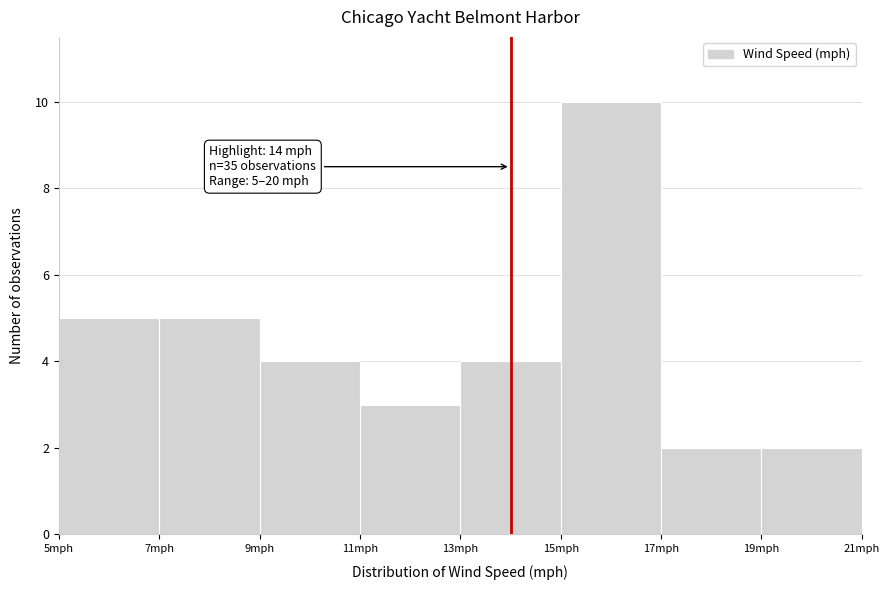

Over which range of the x-axis is the bar tallest?

15 to 17